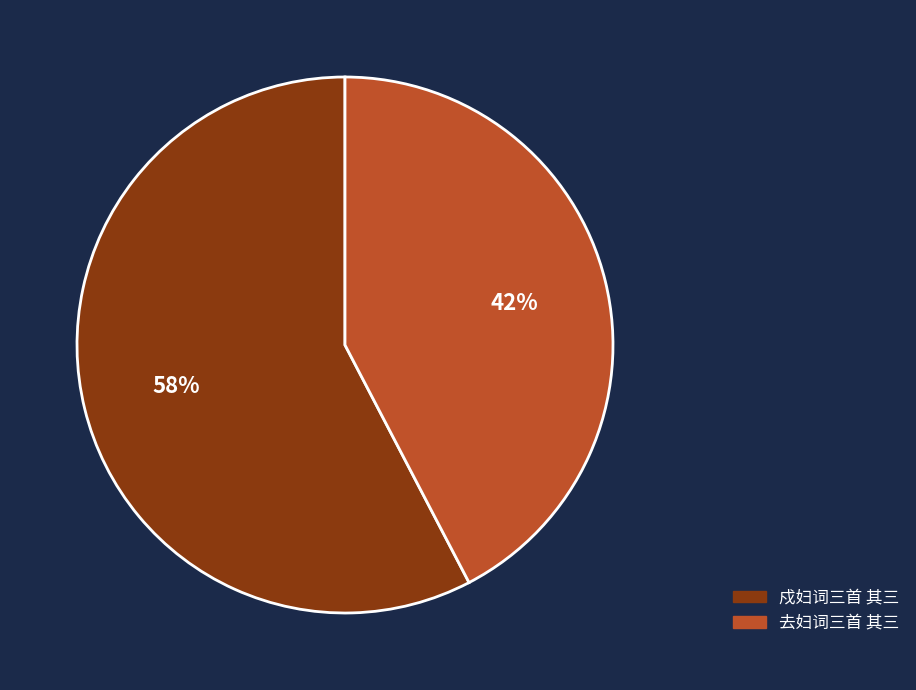

The 戍妇词三首 其三 slice represents 58% of the pie. True or false?

True